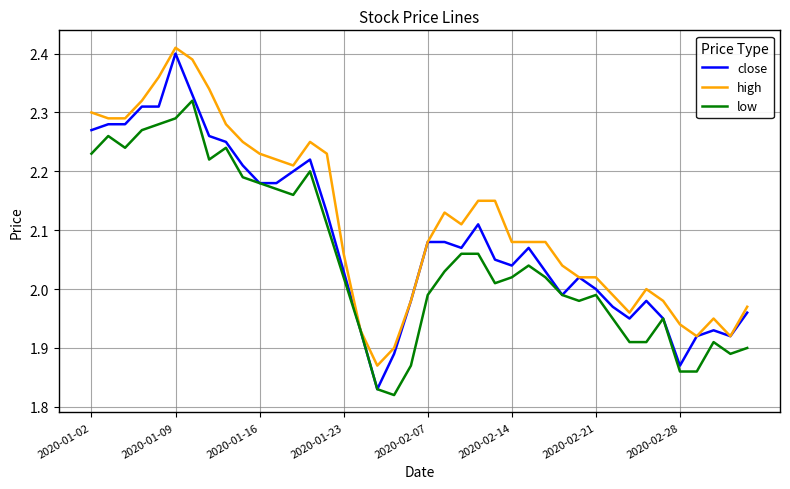

Which series has the largest total across all categories?

high